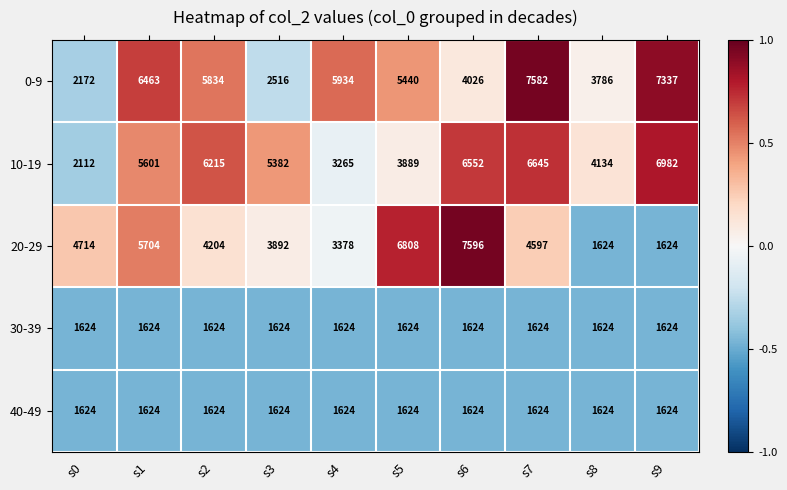

What is the difference between the highest and lowest values at s1?

4839